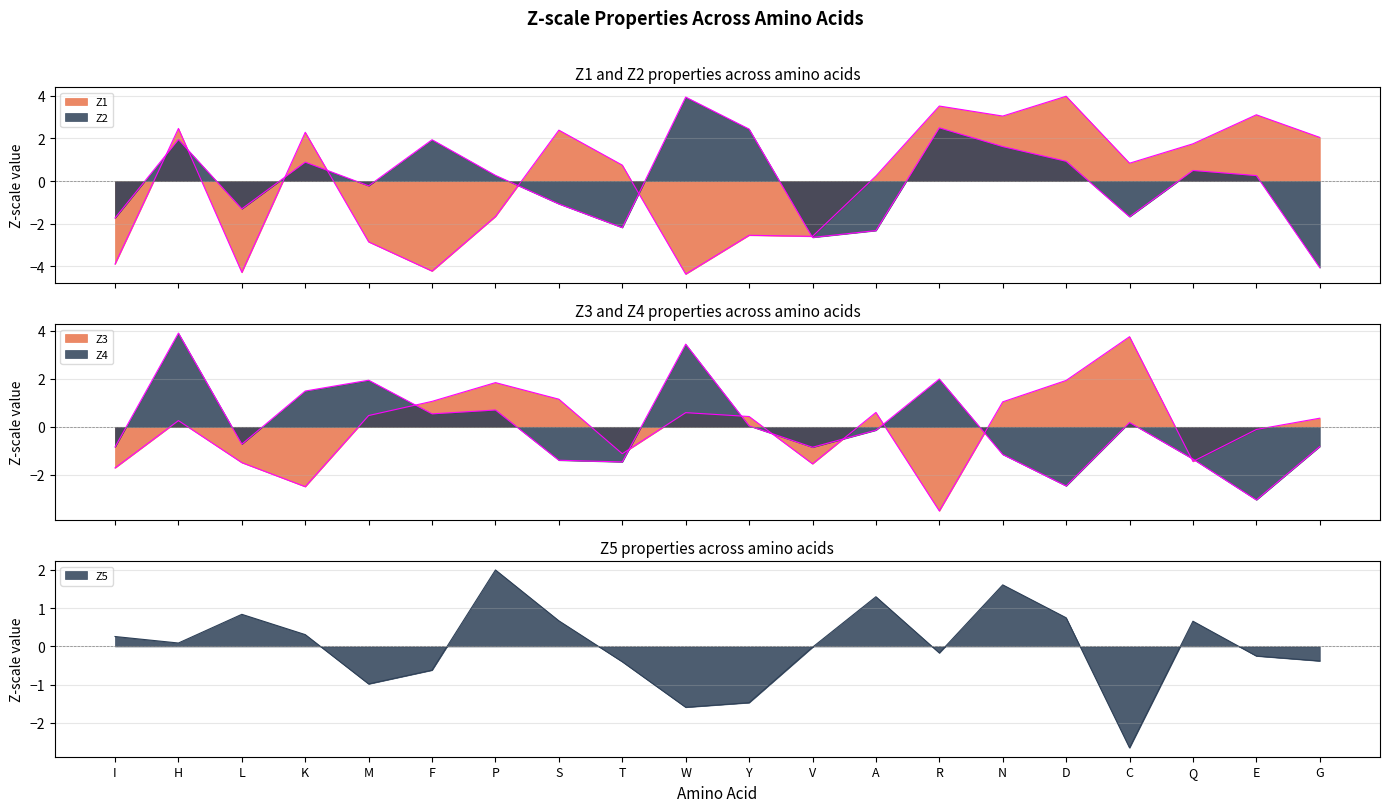

Count the number of categories in the chart.

20